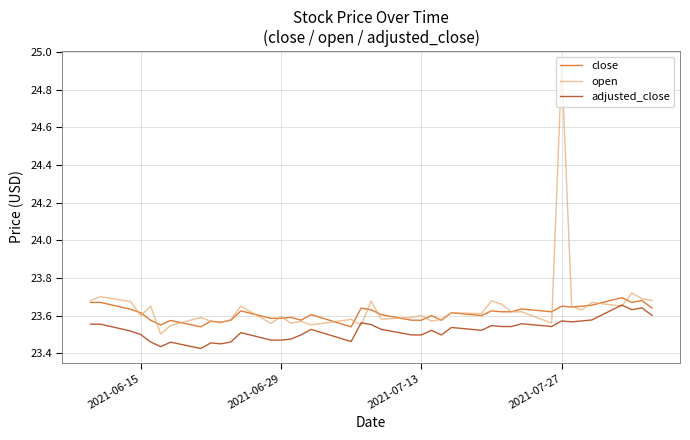

True or false: adjusted_close and close intersect in this chart.

False